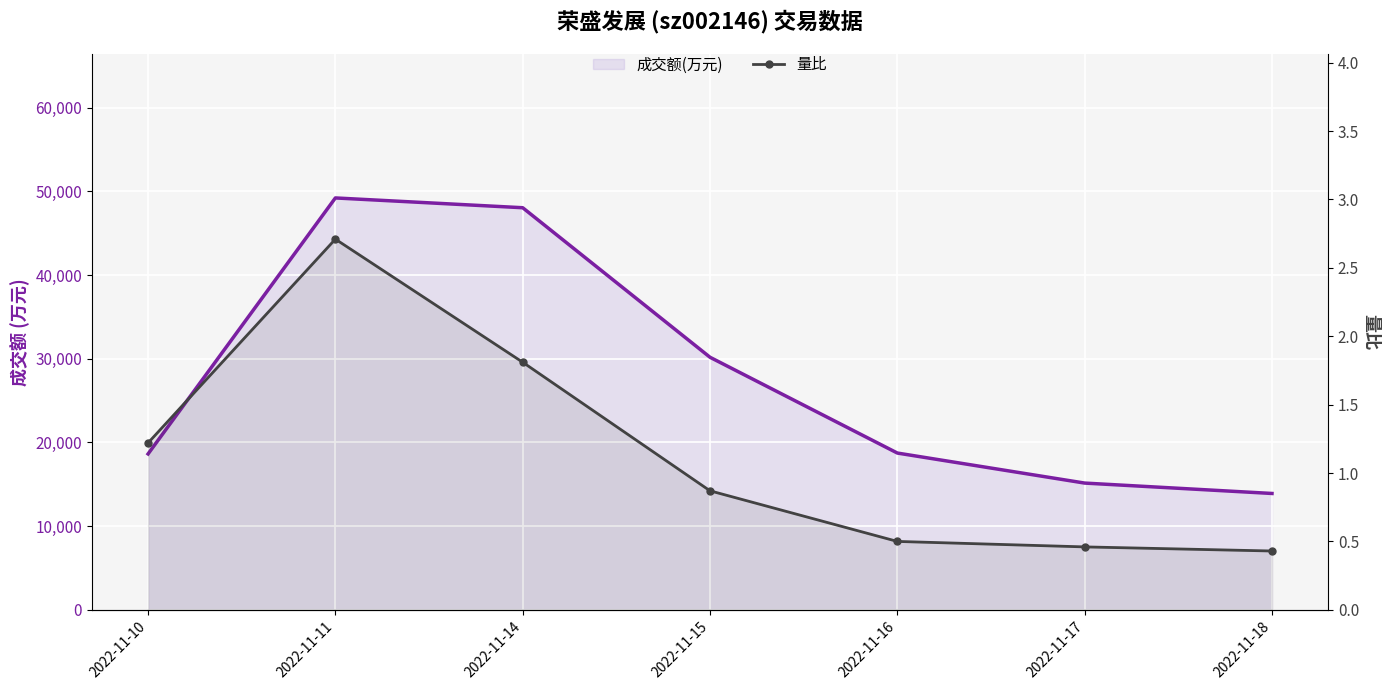

List the series in order of their peak value, lowest first.

量比, 成交额(万元)